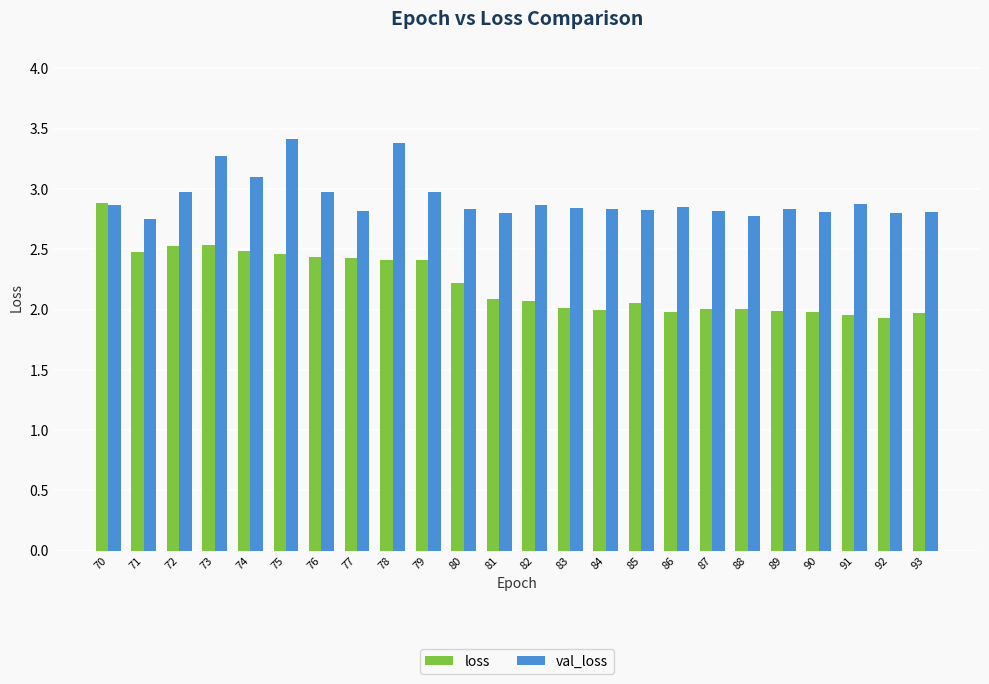

True or false: val_loss has a value of 5.0 at 75.

False